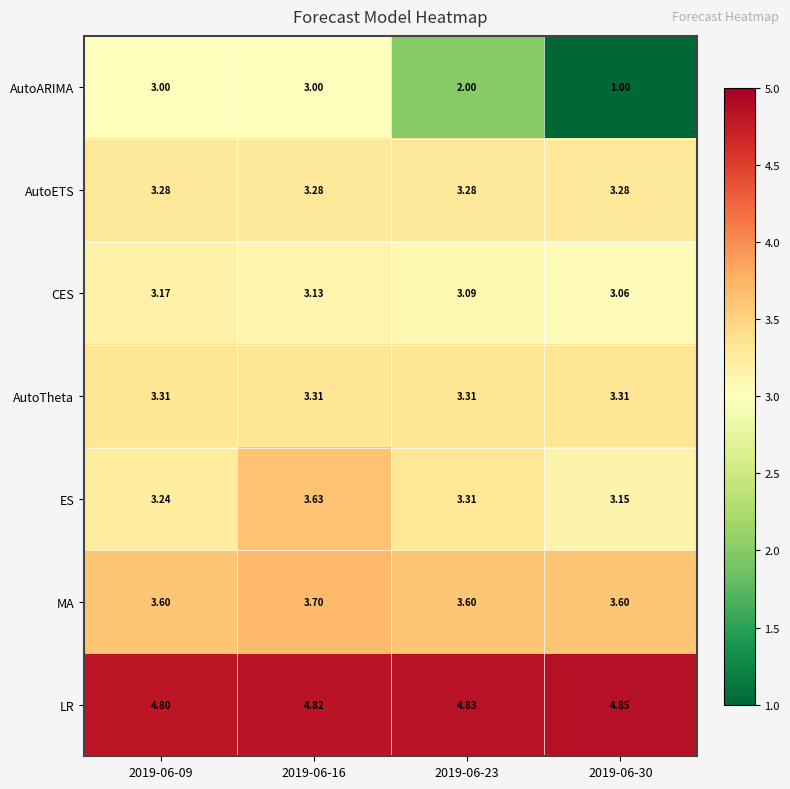

Count the number of categories in the chart.

4